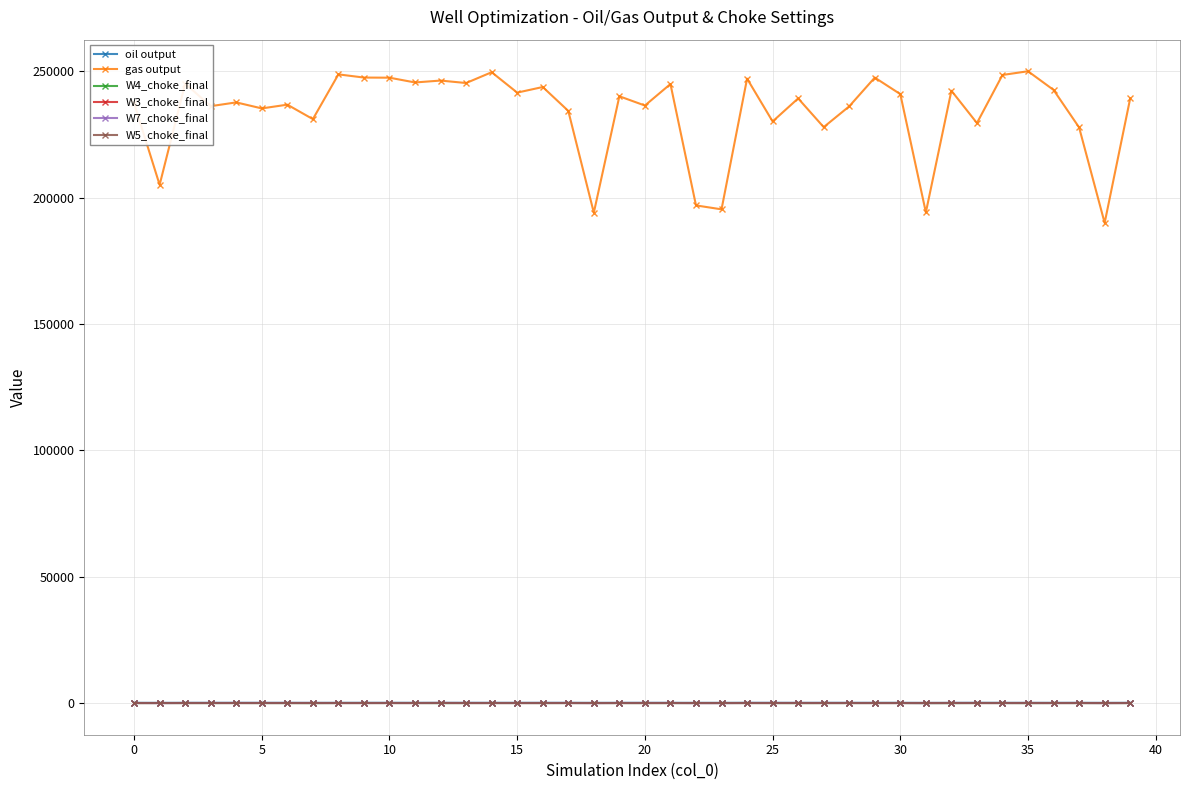

How many distinct data groups are displayed?

6